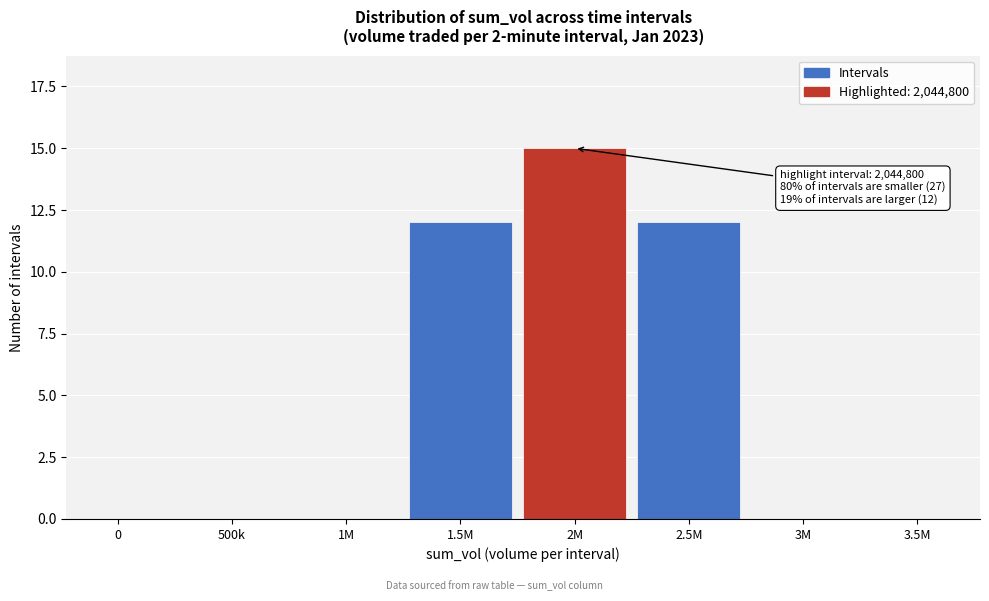

Reading left to right, extract all data points from this chart.

0=0	500k=0	1M=0	1.5M=12	2M=15	2.5M=12	3M=0	3.5M=0